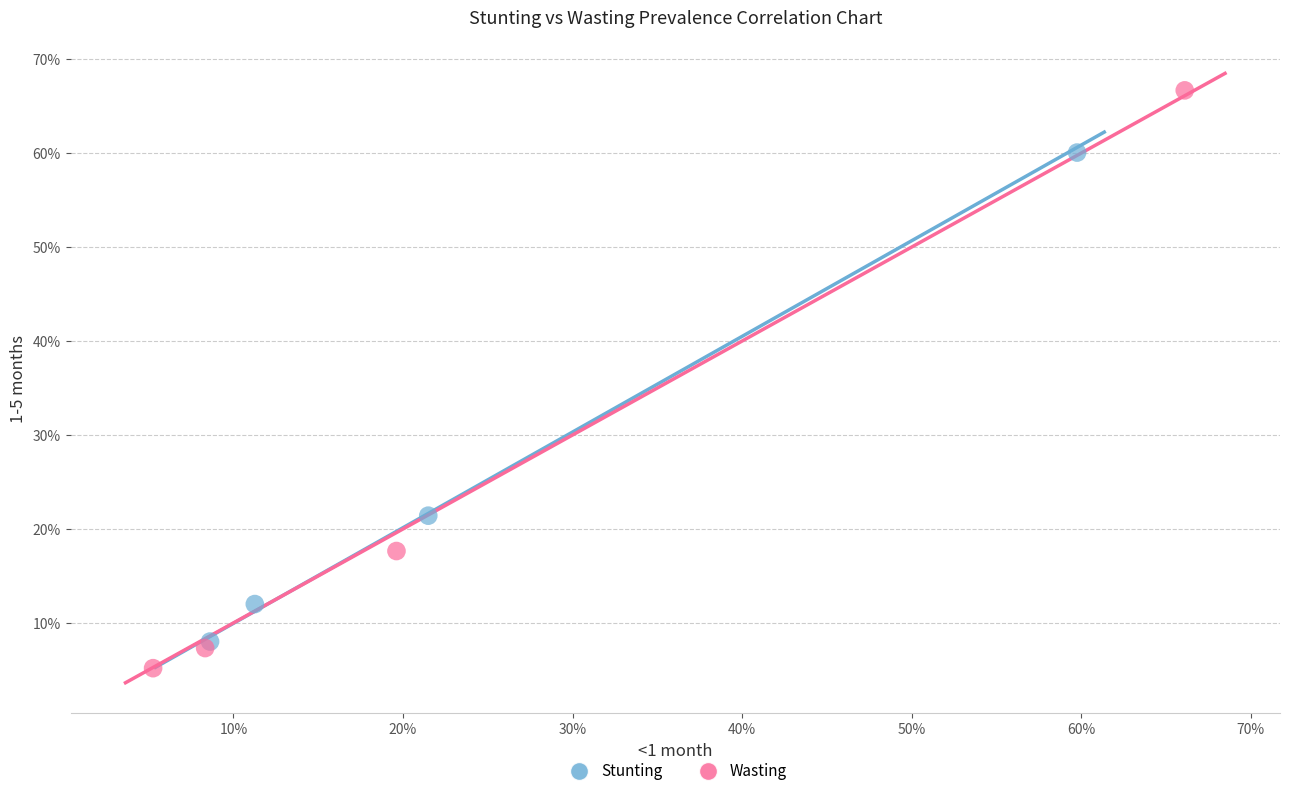

Which series has the largest Y range (max minus min)?

Wasting